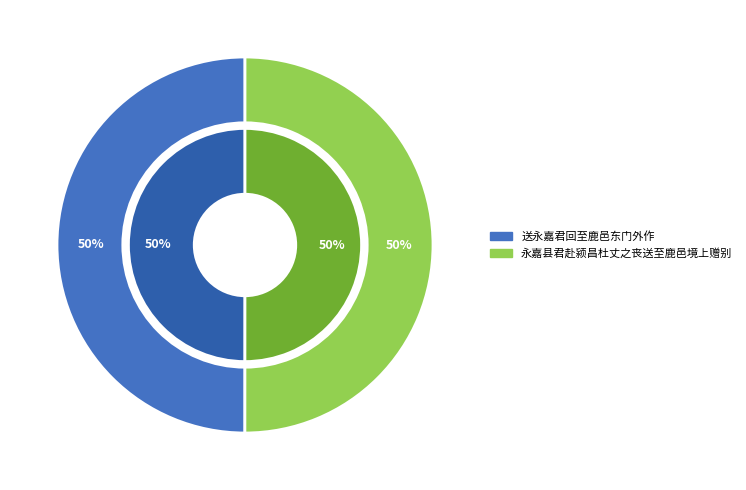

Rank the series by their maximum value, from highest to lowest.

outer, inner